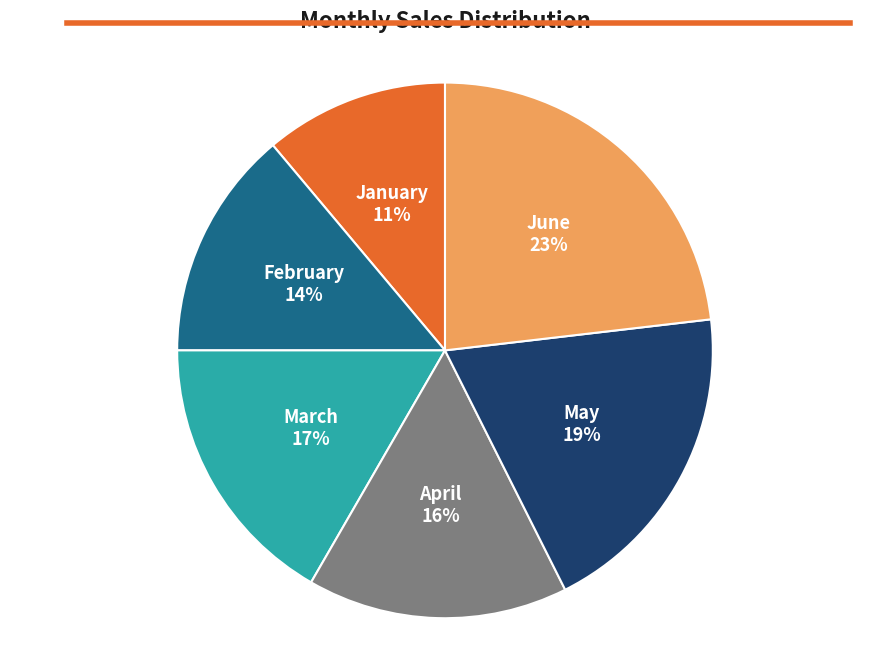

To the nearest percent, what is the average slice percentage?

17%